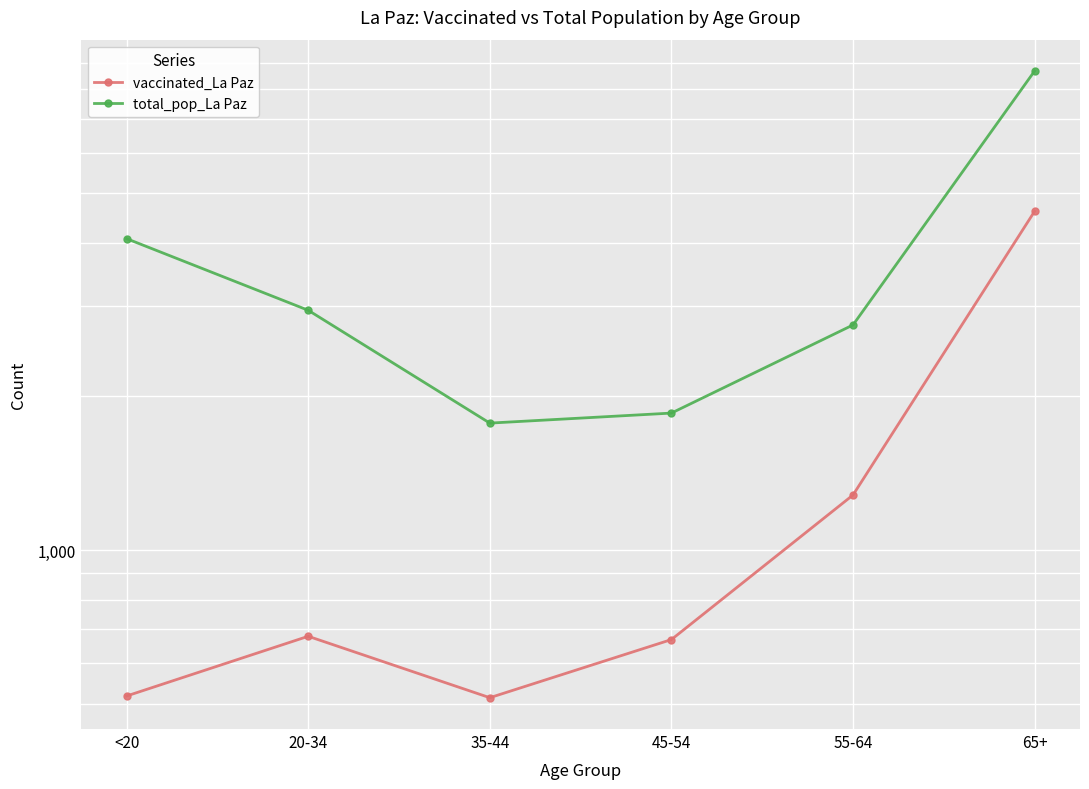

What position from the left is 20-34?

2